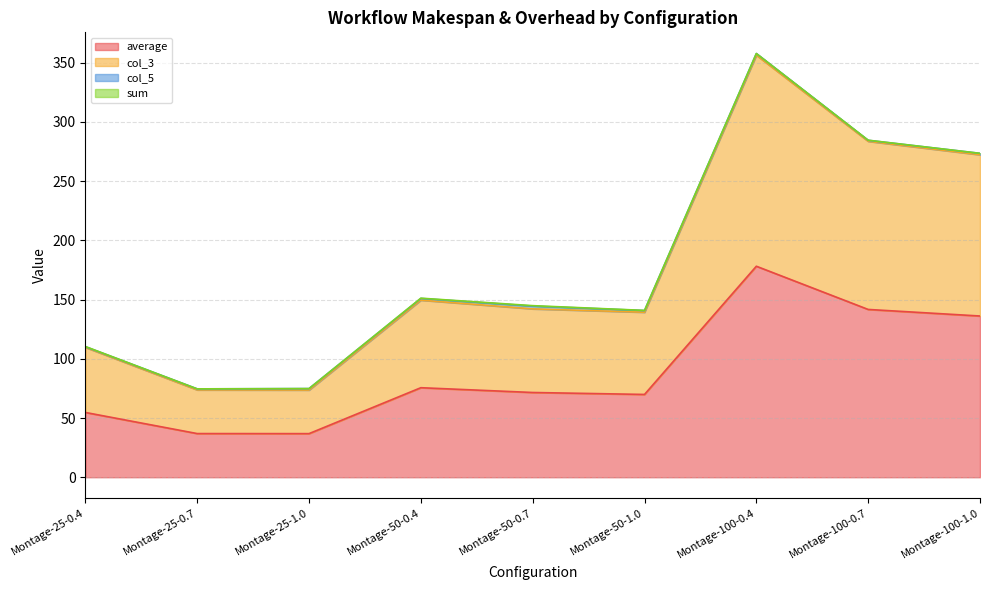

Is it true that col_3 equals 283.5 at Montage-100-0.7?

True